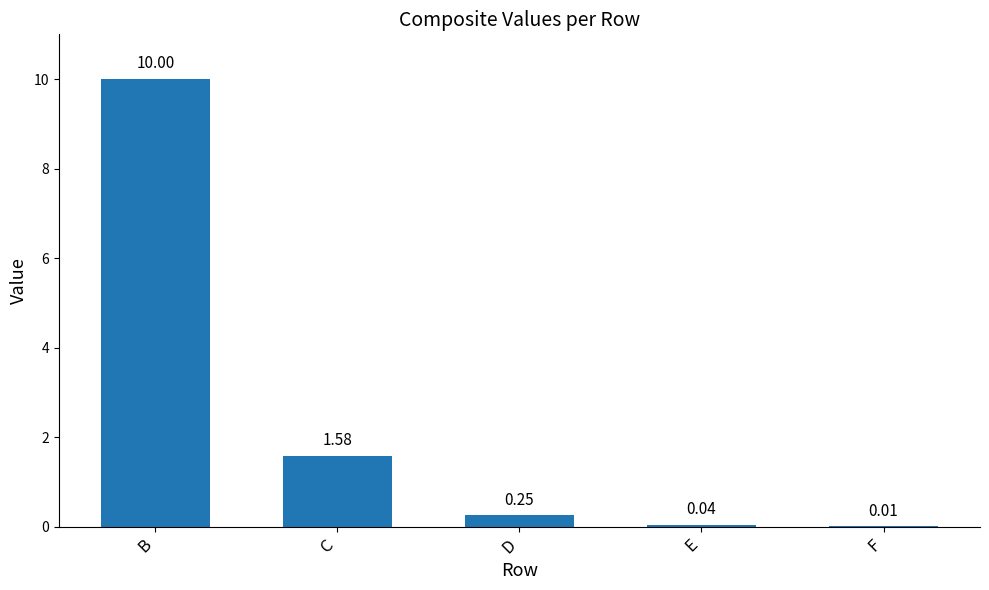

What is the change in value from C to F?

-1.6